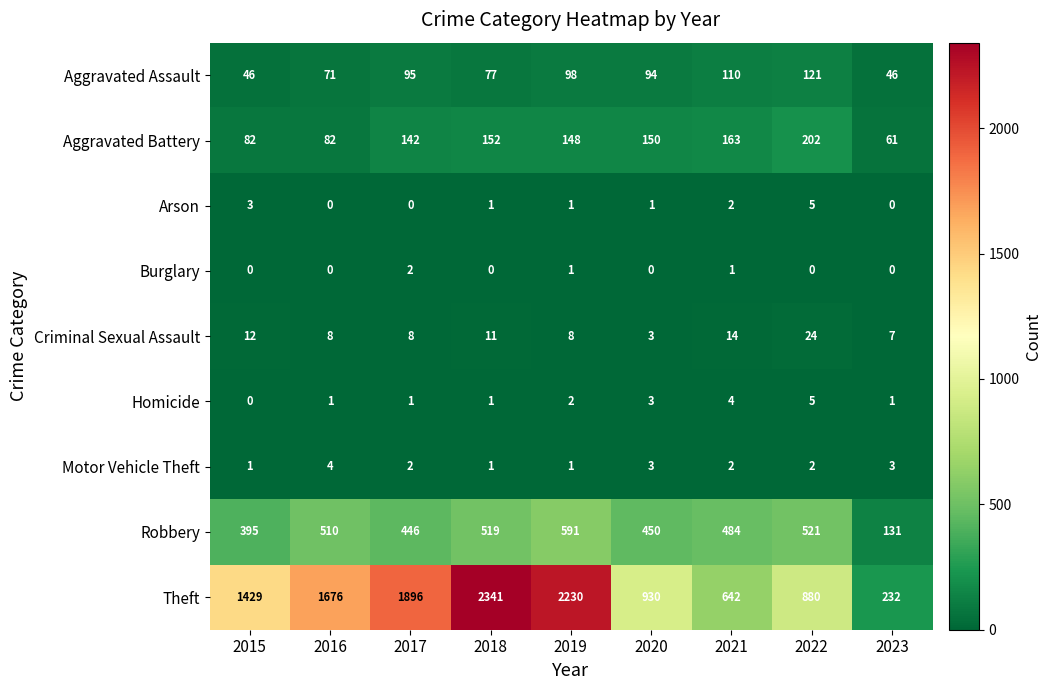

Where is Robbery nearest to the value 361?

2015